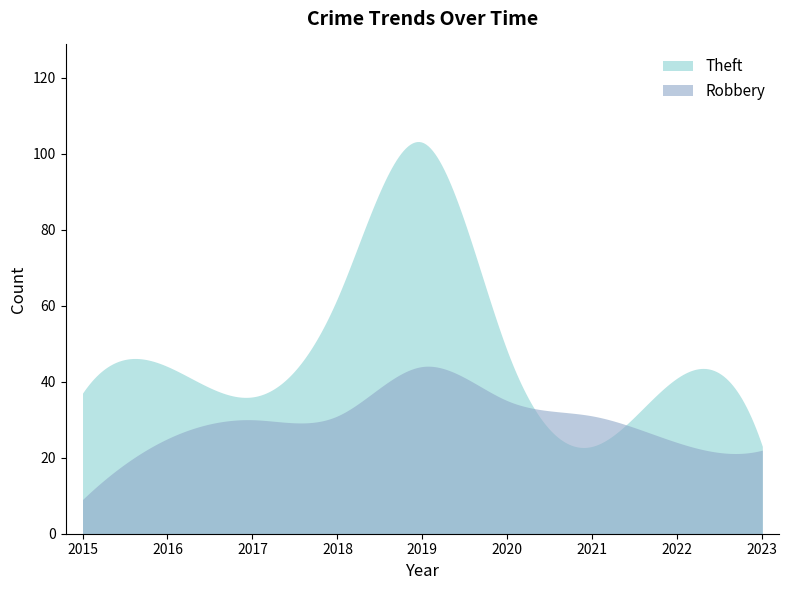

What is the sum of all Robbery values?

8865.4